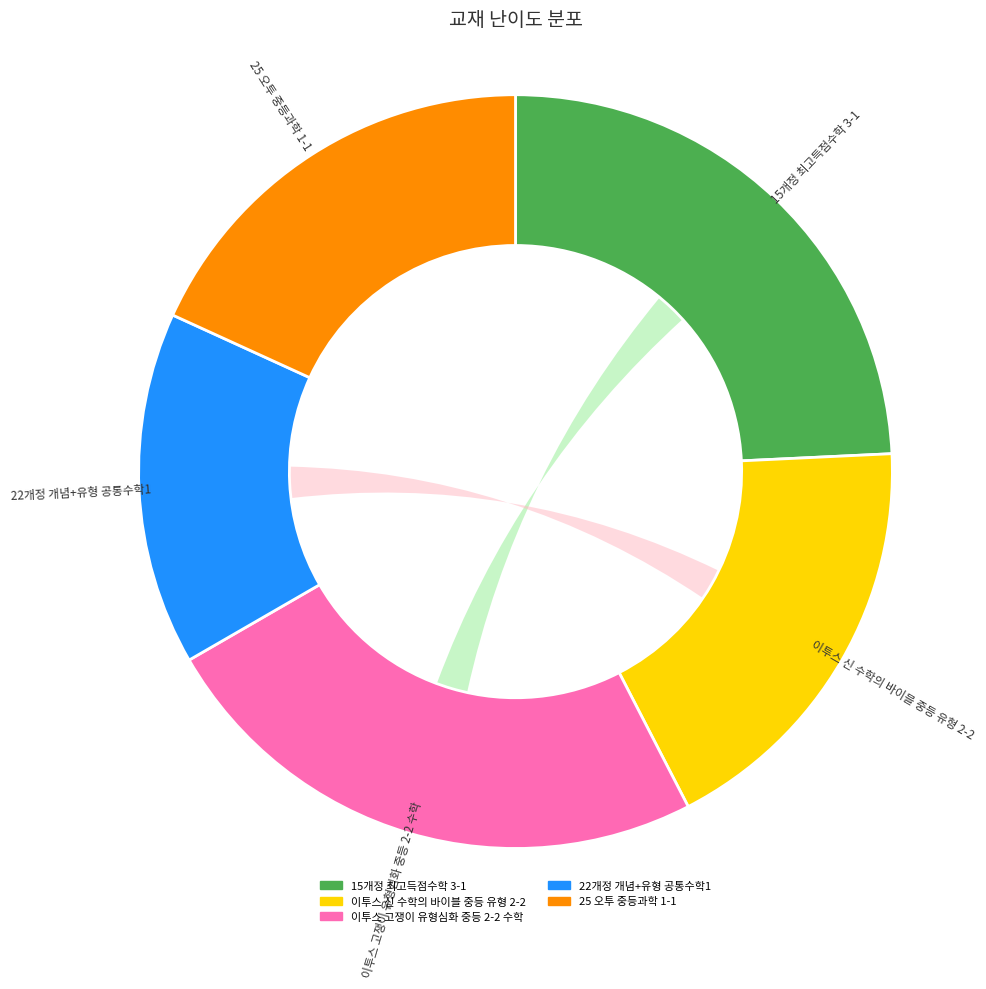

Does 이투스 신 수학의 바이블 중등 유형 2-2 represent more than half of the total?

No